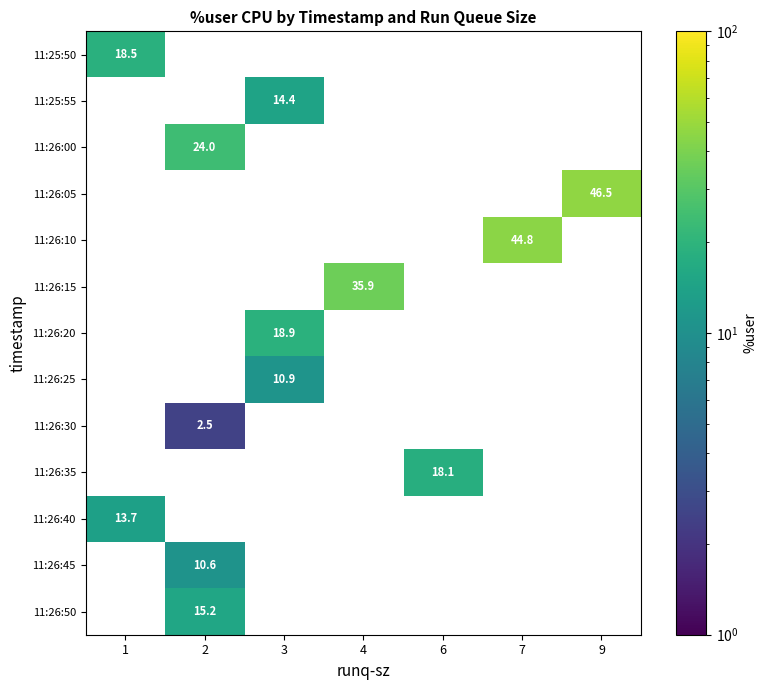

Which category has the highest value across all series?

9